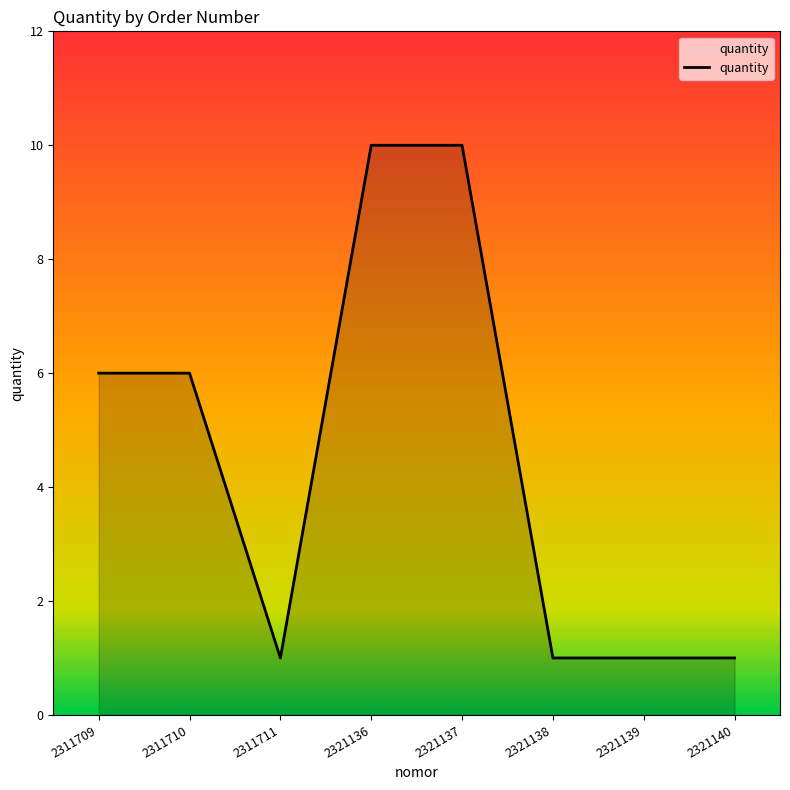

Approximately how many times larger is the value at 2321136 compared to 2321139?

10.0